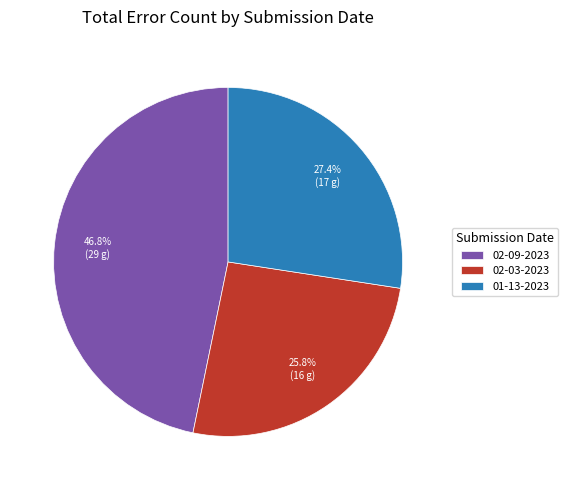

Approximately how many times larger is the value at 02-09-2023 compared to 01-13-2023?

1.7